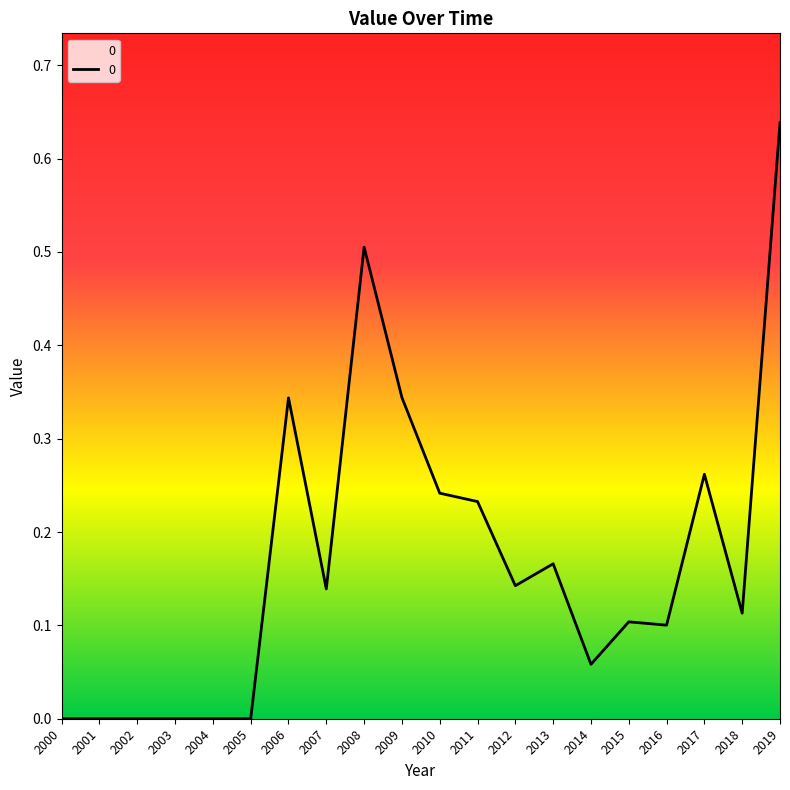

True or false: the data shows 0.0 at 2002.

True